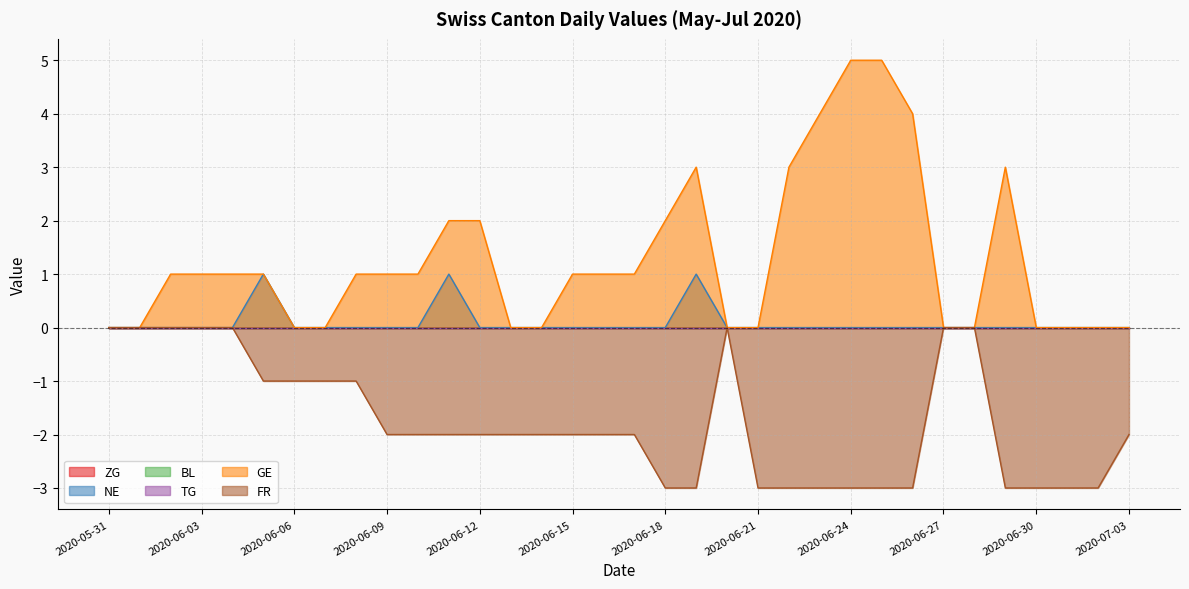

The value of GE at 2020-06-20 is 0. True or false?

True